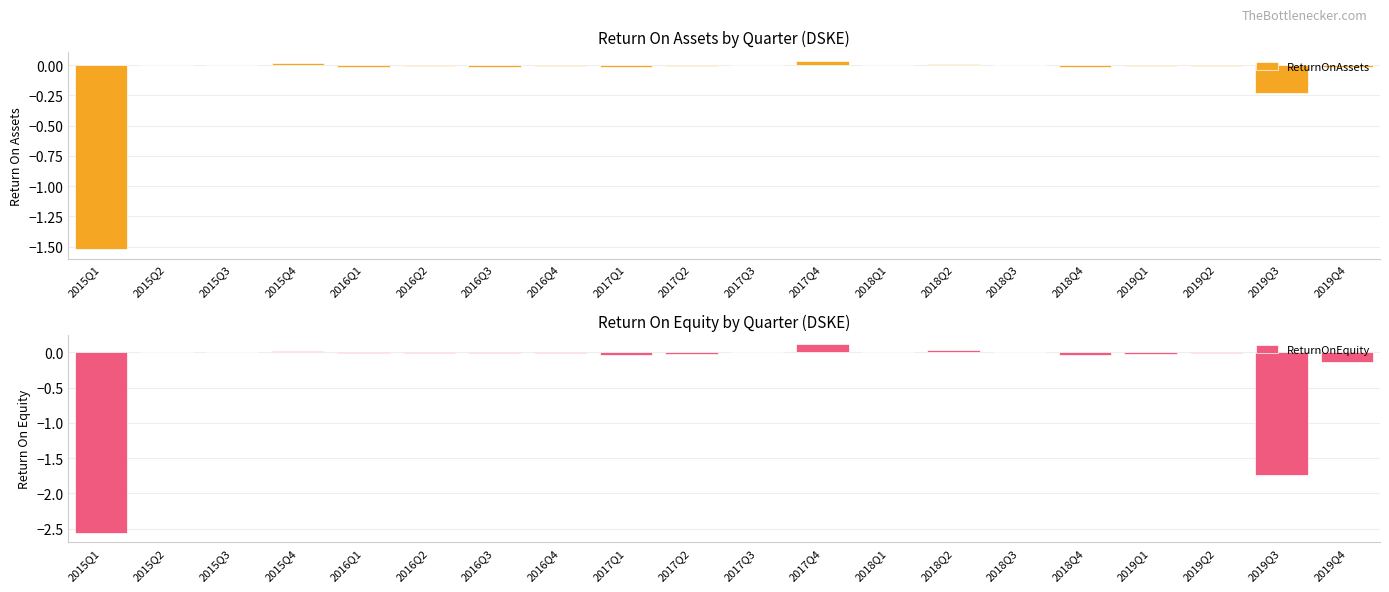

Is the value of ReturnOnEquity at 2019Q3 greater than the value of ReturnOnAssets at 2018Q3?

No